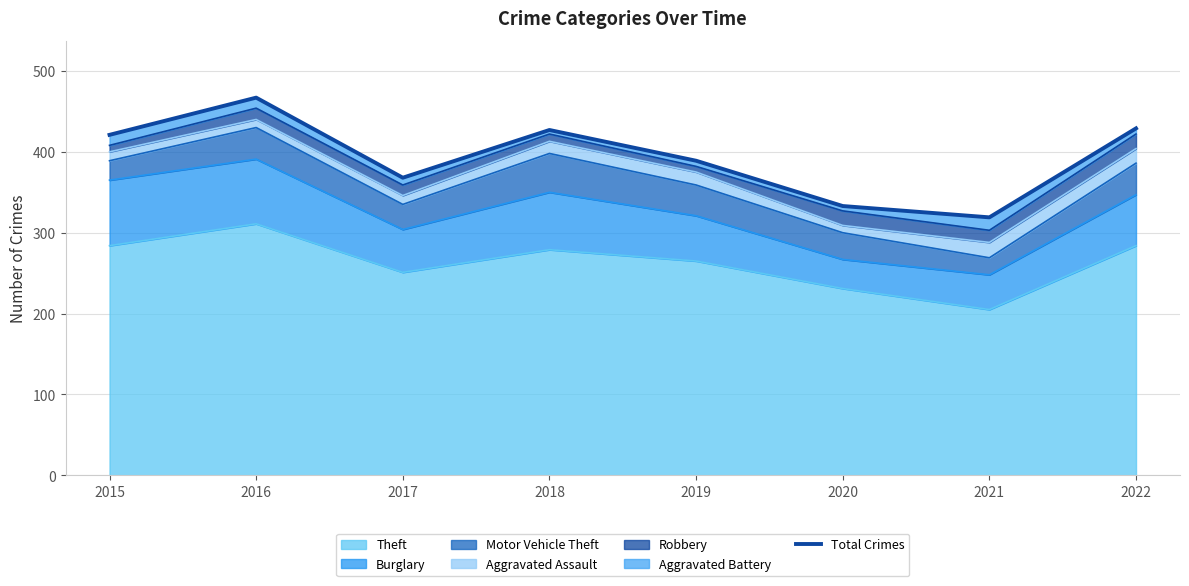

The value at 2020 is 333. True or false?

True